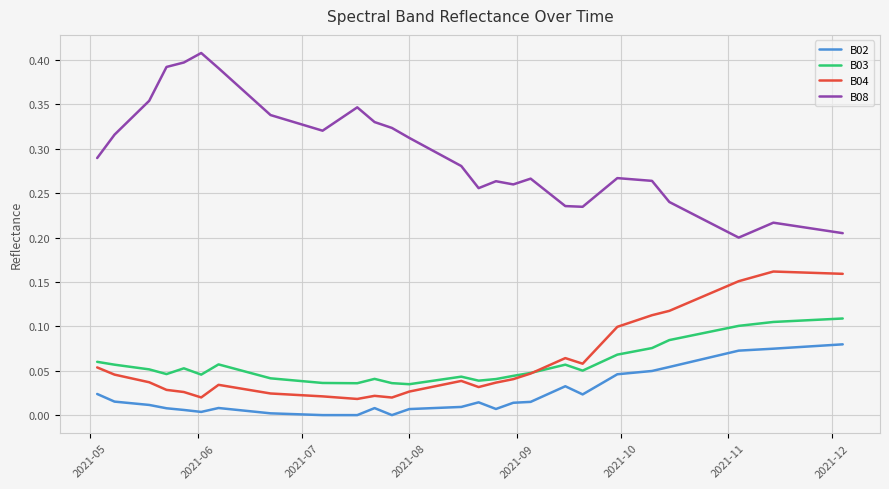

Which series has the largest range (max minus min)?

B08